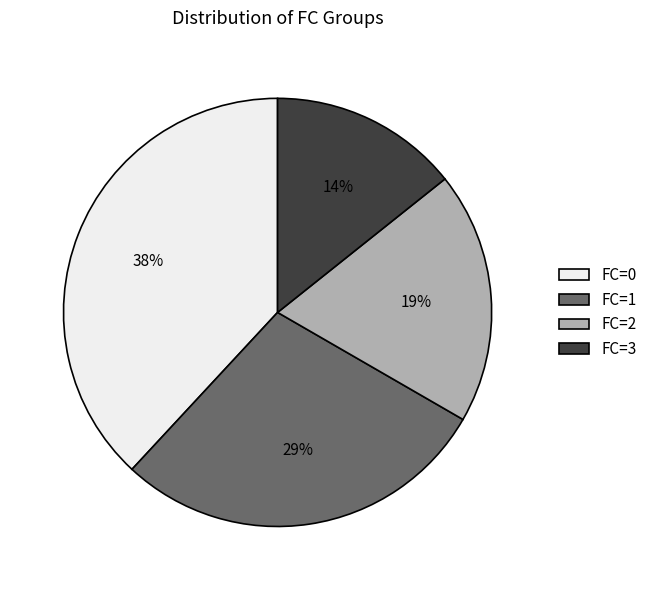

Combined, do FC=1 and FC=2 account for over 50%?

No